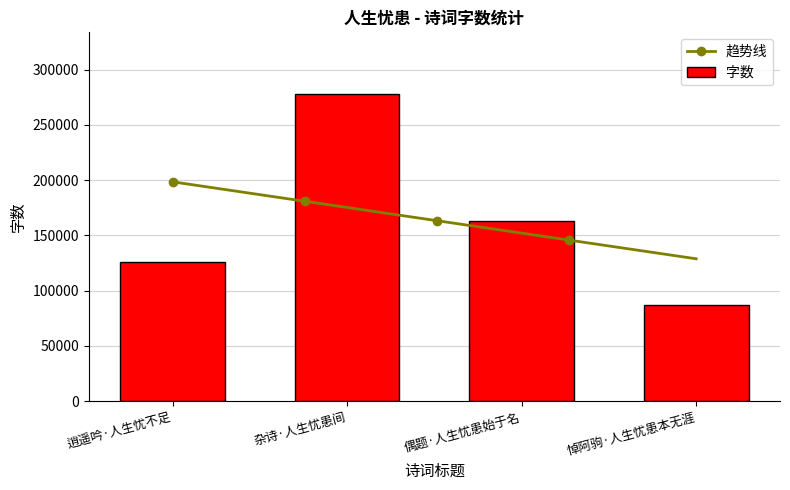

How many data points in 字数 are less than 163242?

2